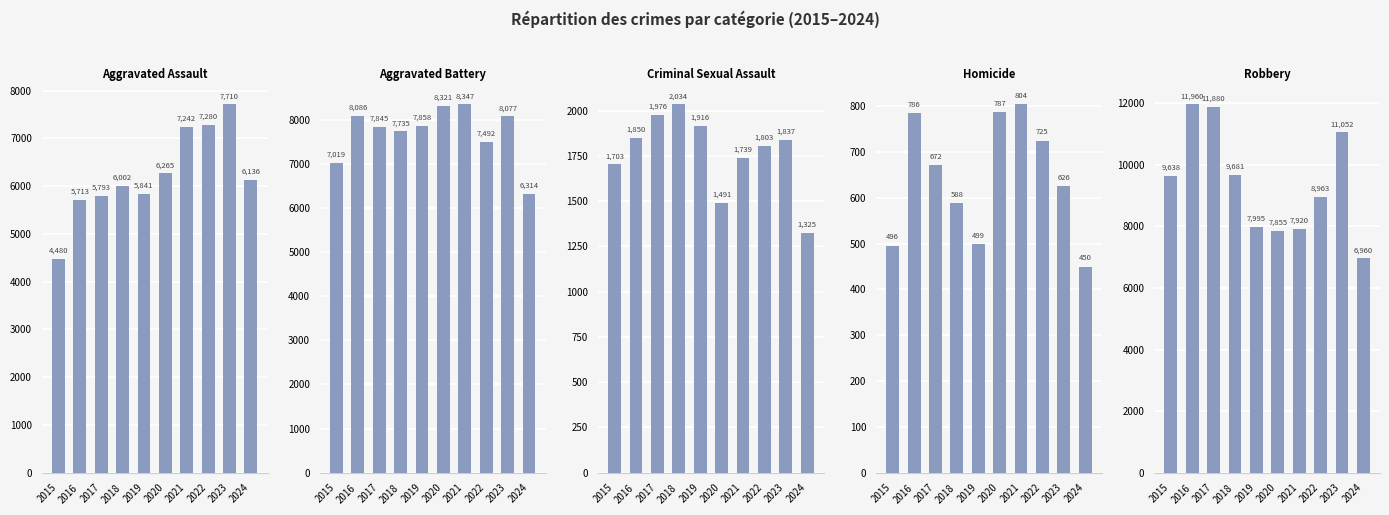

The Robbery series shows 21235 at 2017. True or false?

False